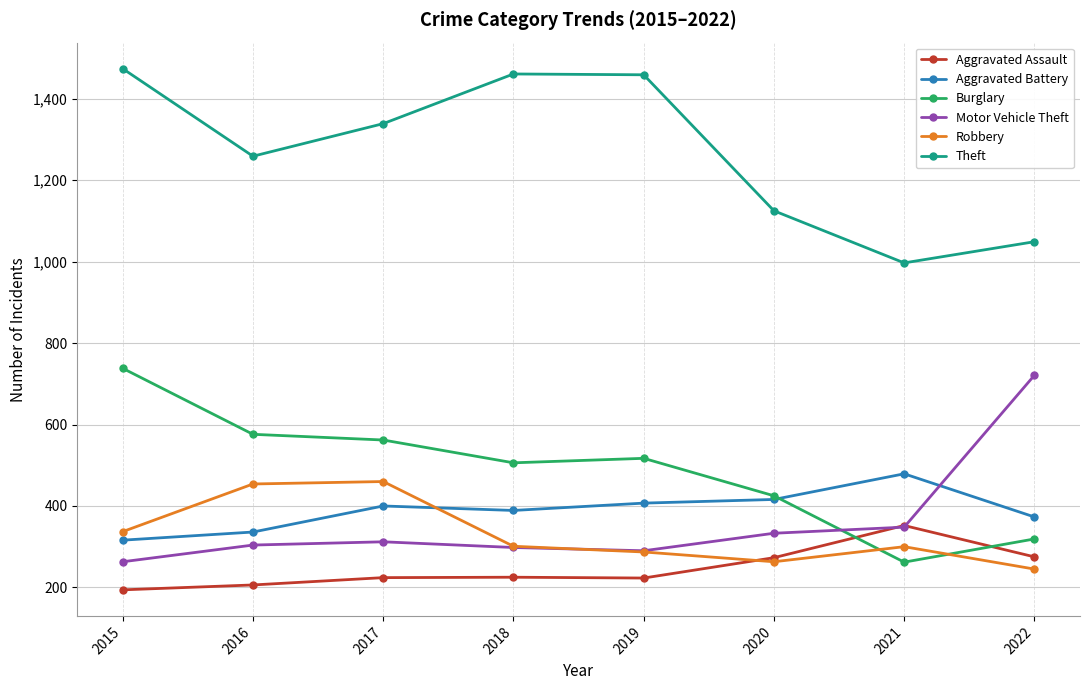

The Aggravated Assault series shows 225 at 2018. True or false?

True